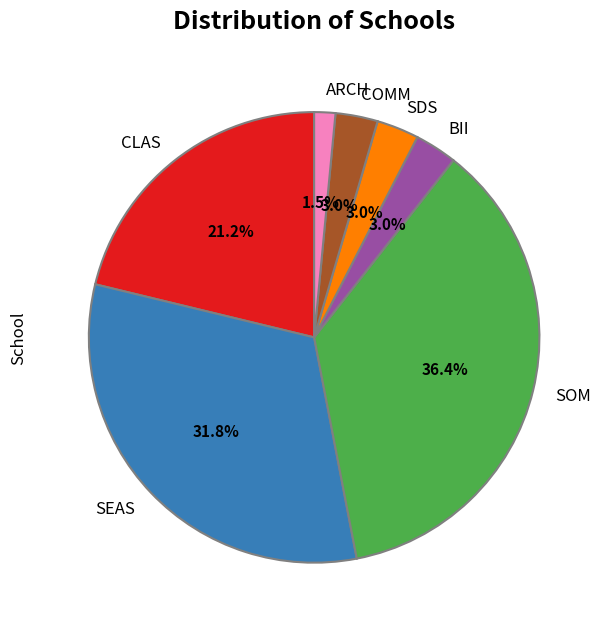

Is ARCH the majority of the pie?

No